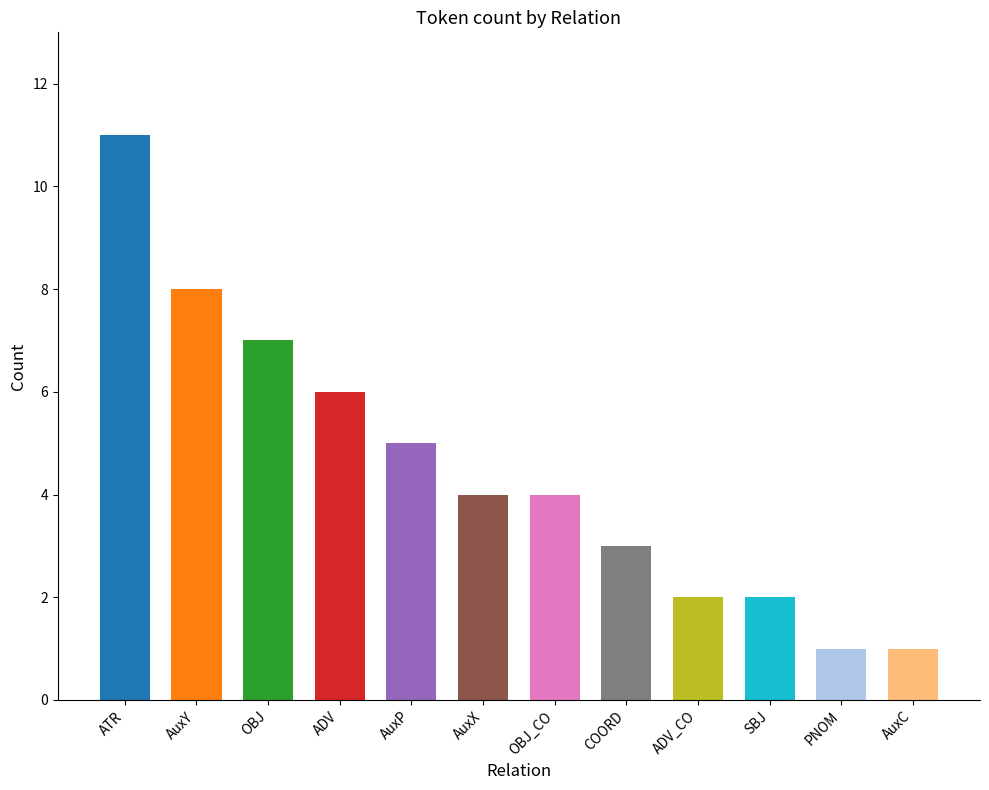

The chart shows a value of 2 at ADV_CO. True or false?

True